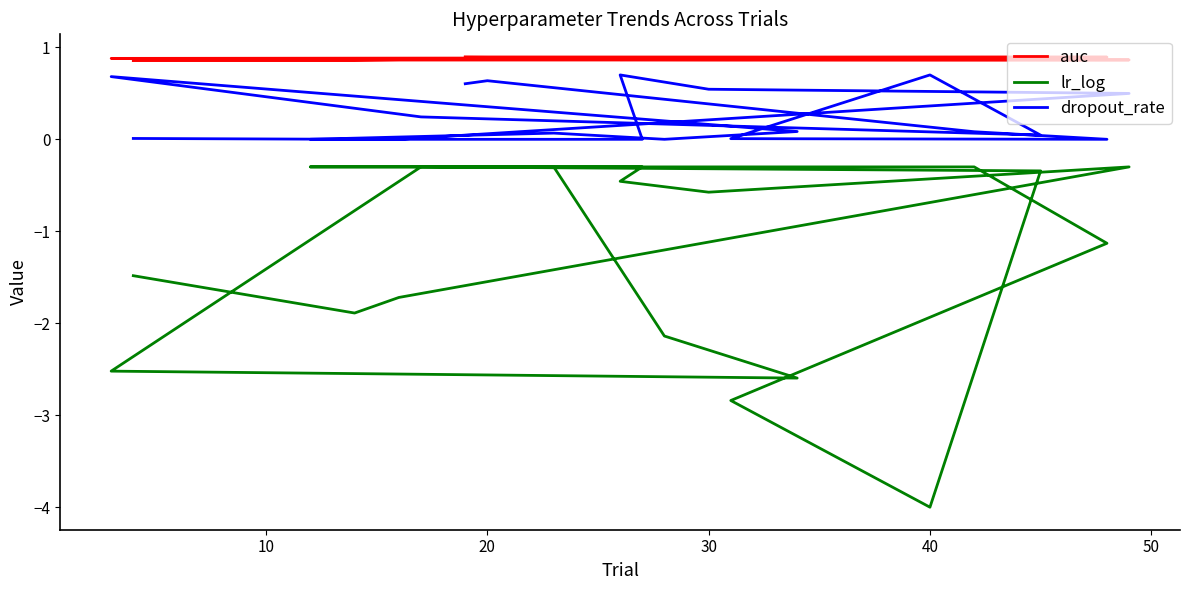

True or false: dropout_rate has more than 2 points higher than both neighbors.

True